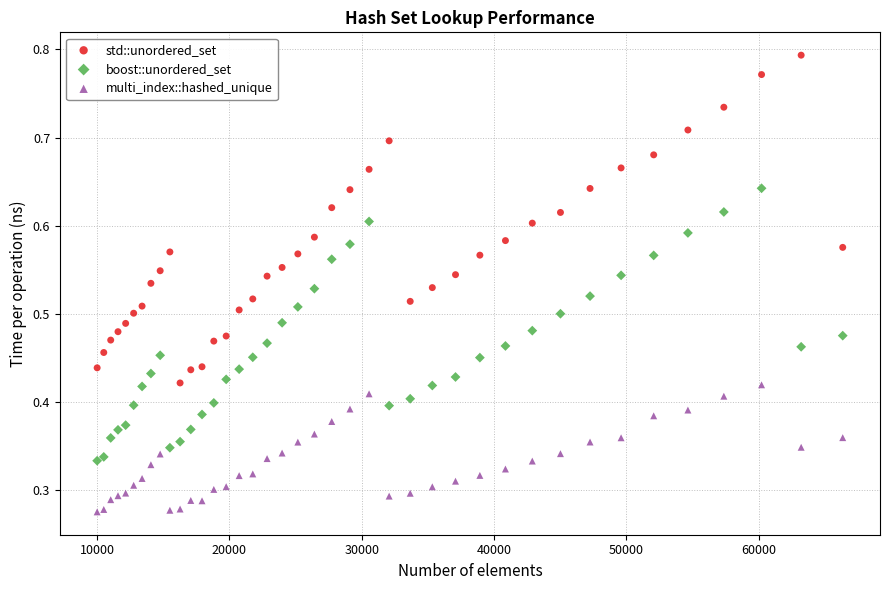

Which series contains the lowest Y value?

multi_index::hashed_unique